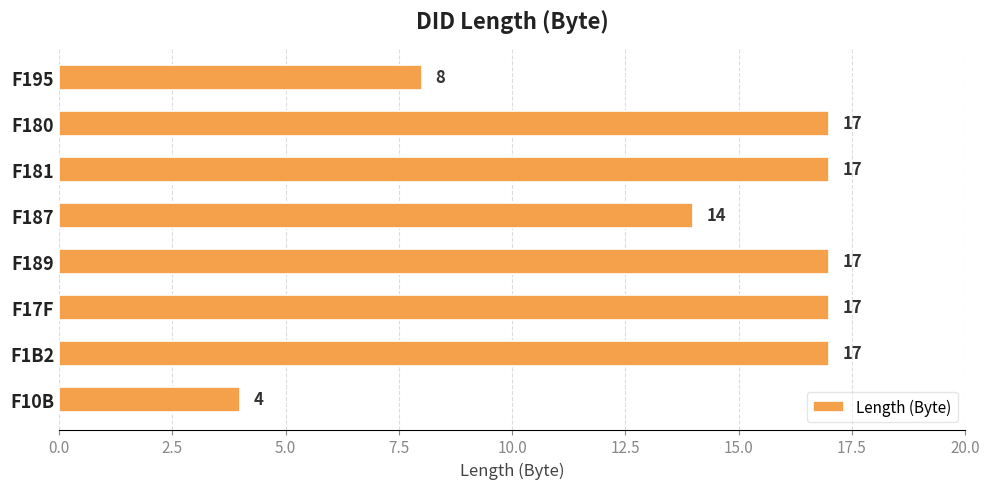

Reading top to bottom, extract all data points from this chart.

F195=8	F180=17	F181=17	F187=14	F189=17	F17F=17	F1B2=17	F10B=4